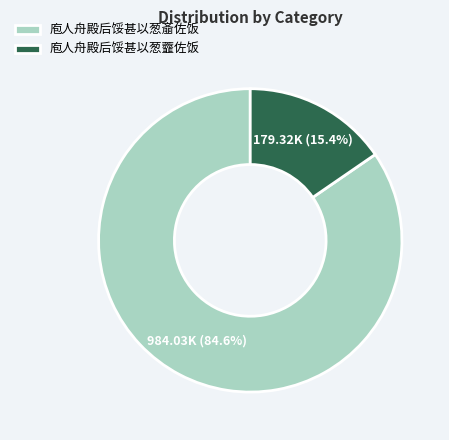

How many slices are in this pie chart?

2